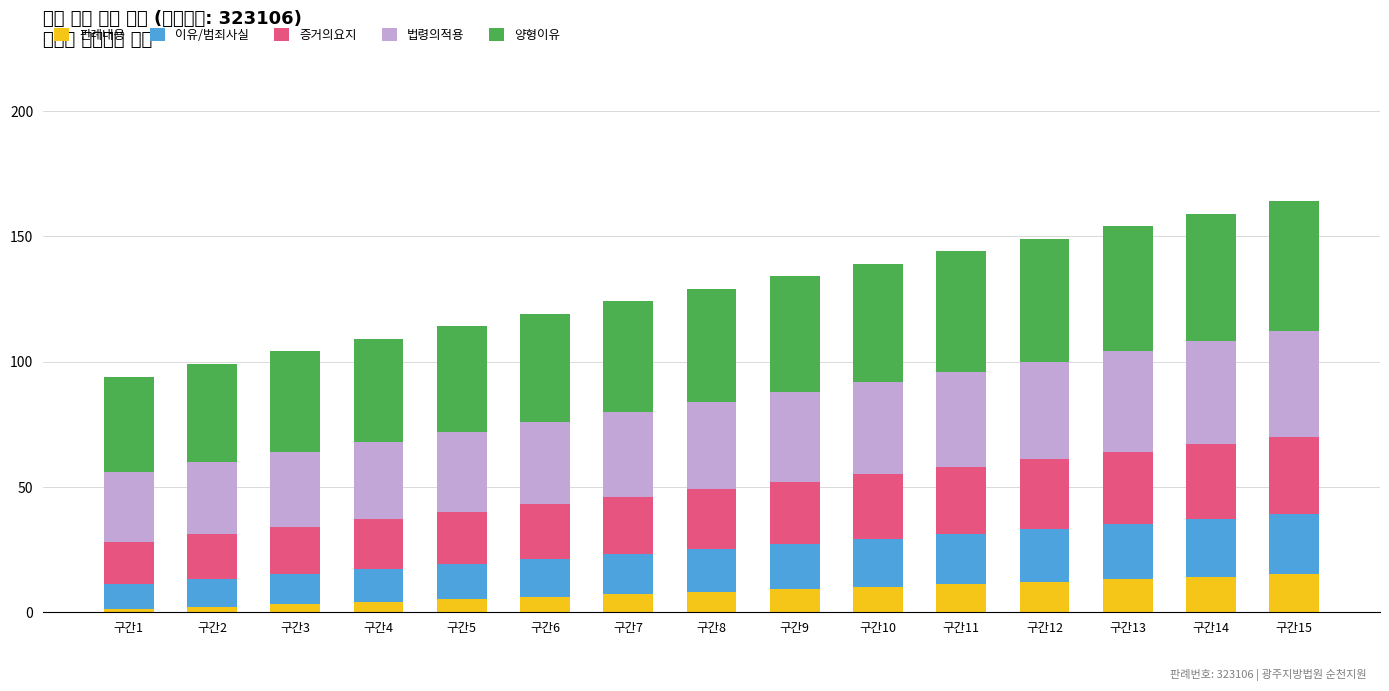

Where is 법령의적용 nearest to the value 35?

구간8